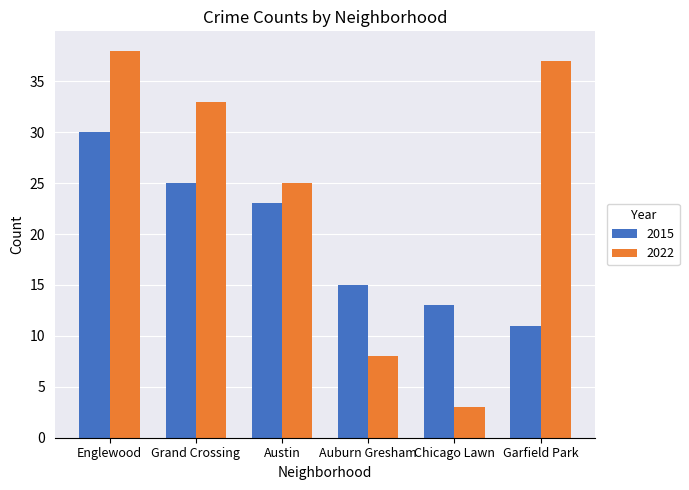

At which label does 2015 first exceed 23?

Englewood